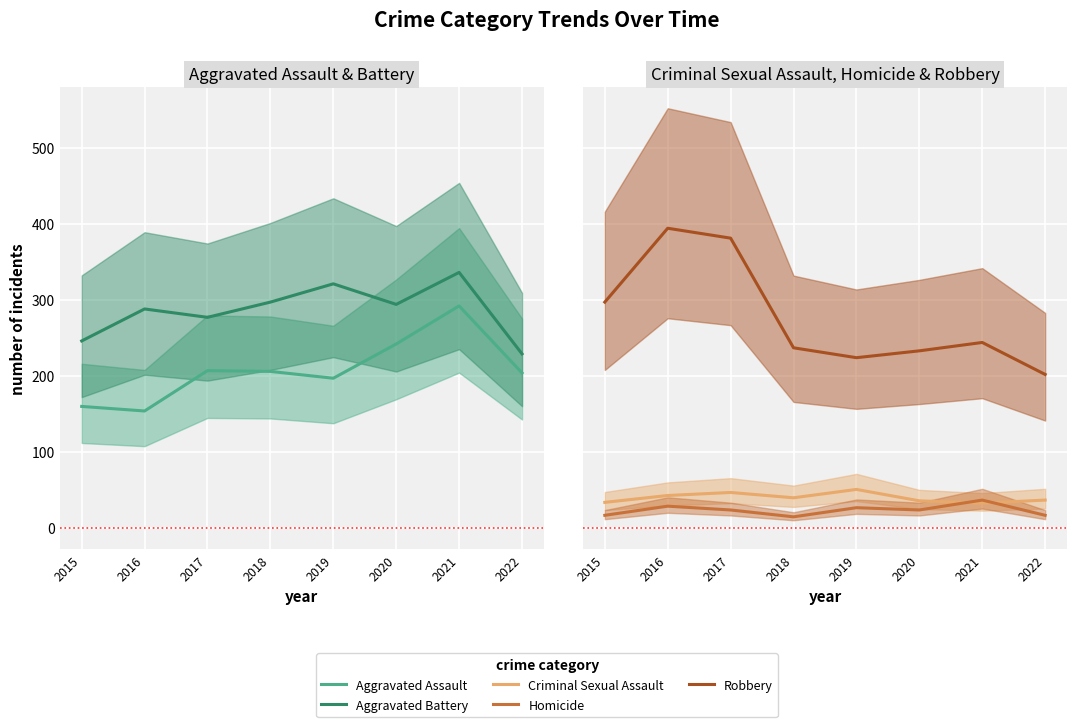

At which label does Homicide first exceed 24?

2016